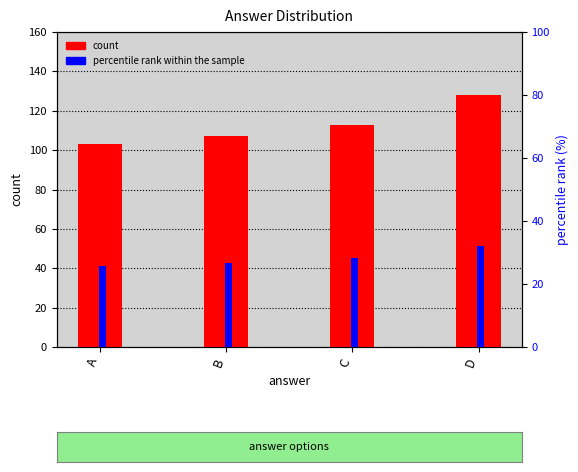

Which series has the largest range (max minus min)?

count